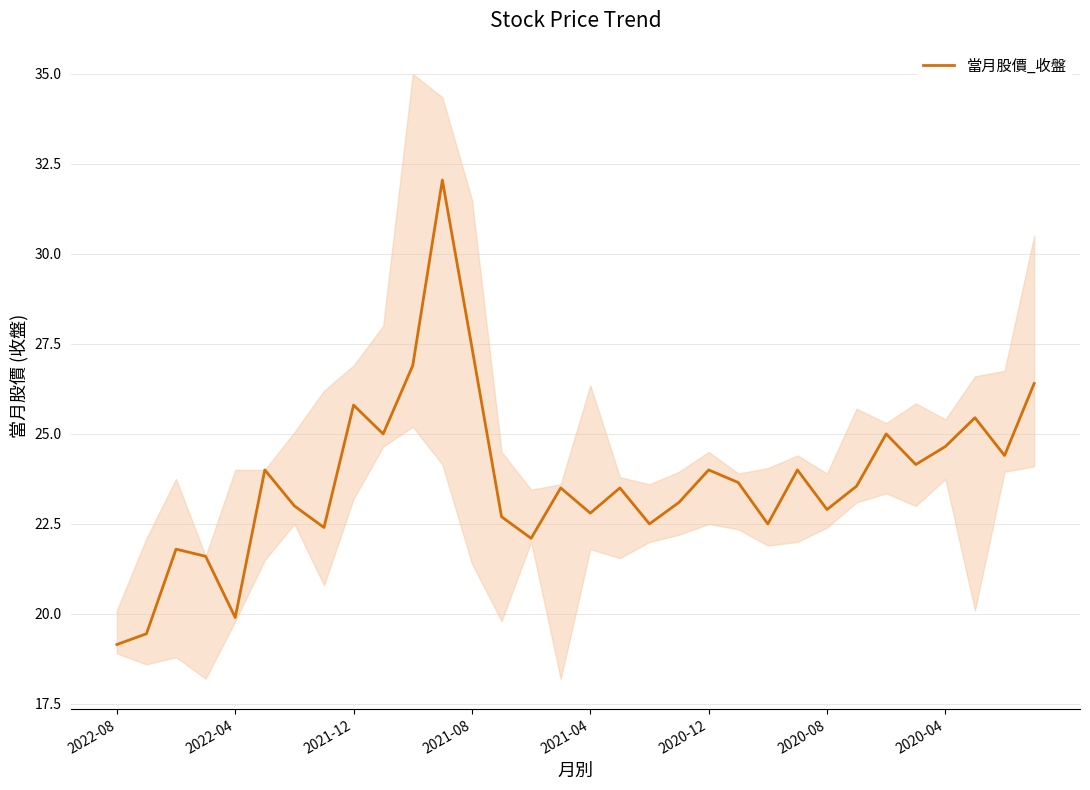

What is the difference between the maximum and minimum values?

12.9